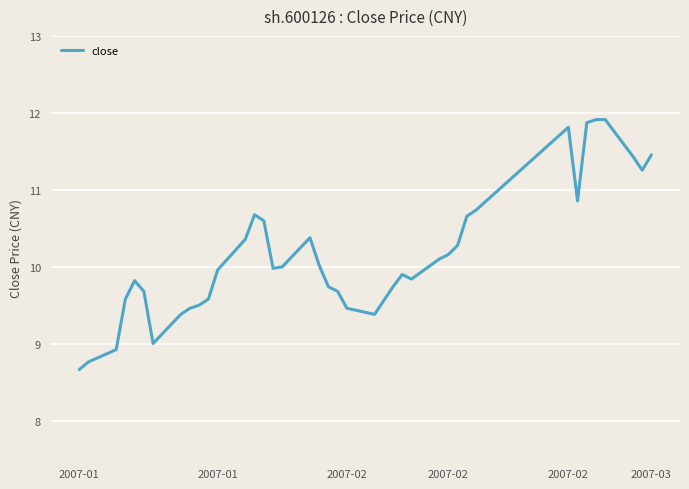

What is the maximum value shown in the chart?

11.9